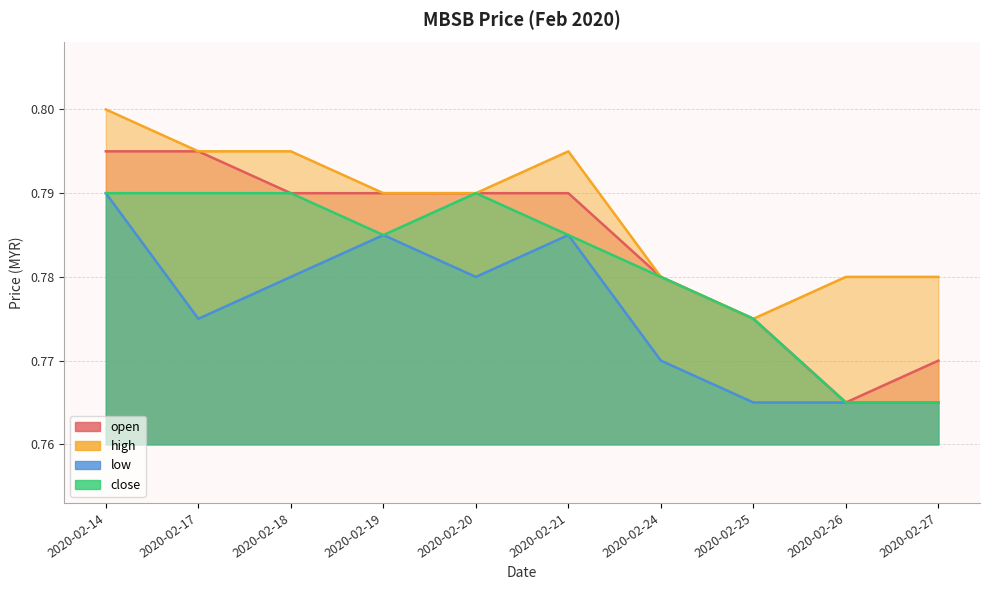

What is the average value of the high series?

0.8